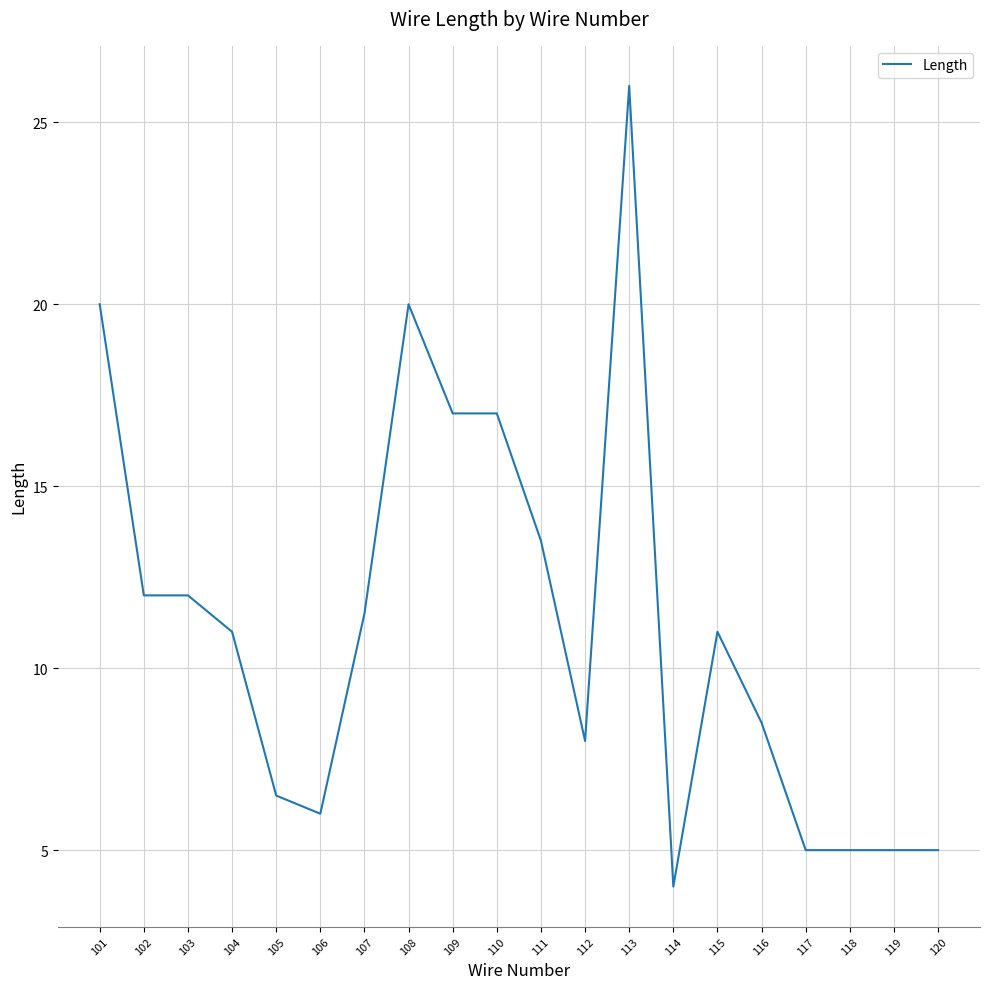

Does the chart have visible grid lines?

Yes